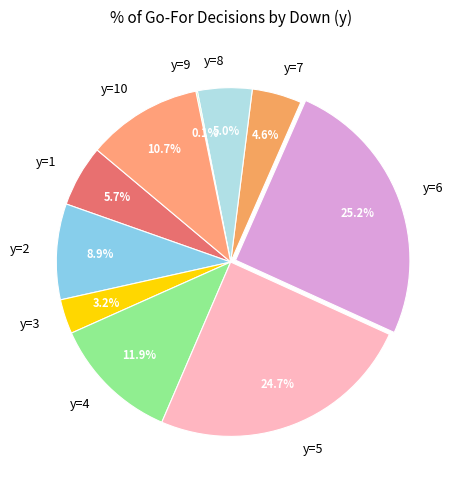

Which slice is the largest?

y=6